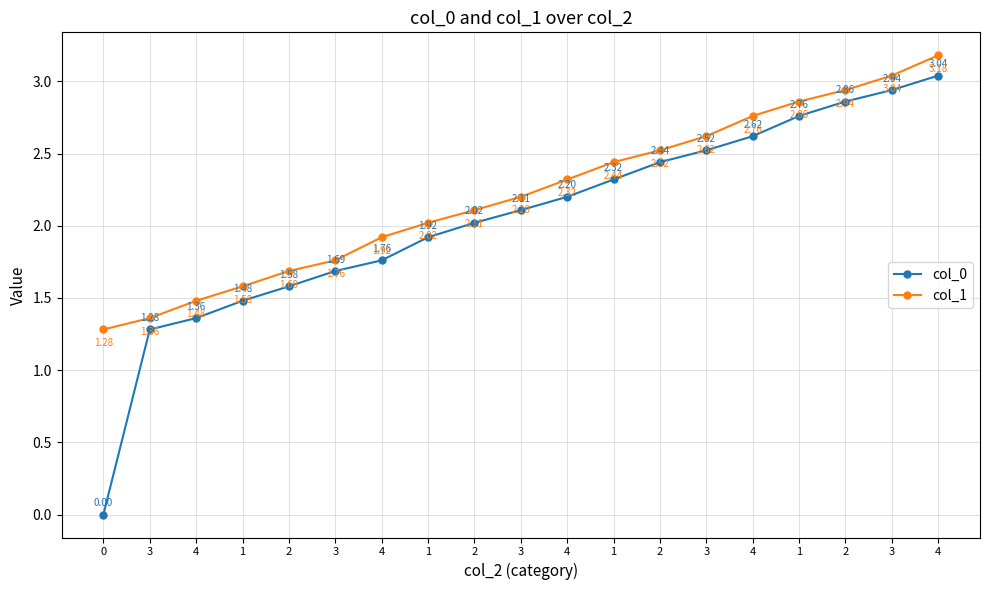

How many lines are shown in the chart?

2